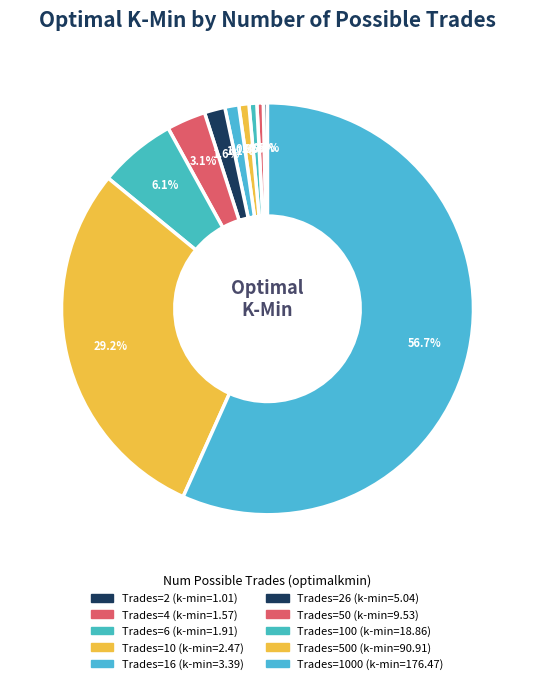

To the nearest percent, what is the difference between the largest and smallest slice percentages?

56%